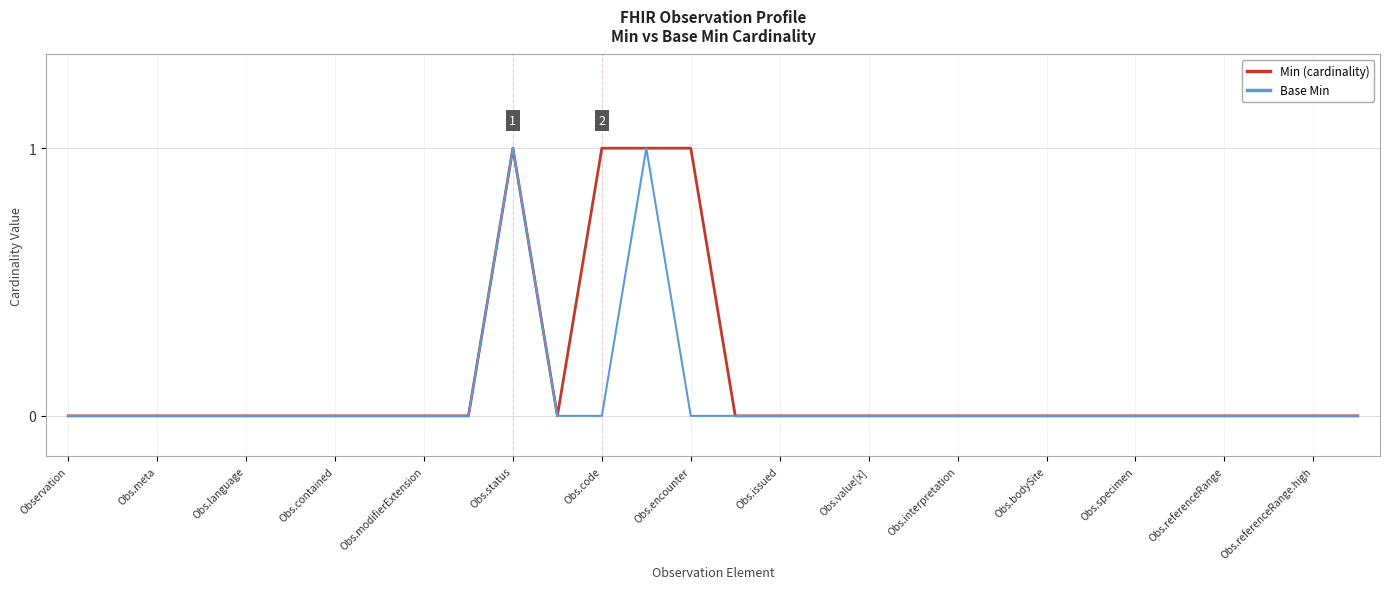

Which series has the largest total across all categories?

Min (cardinality)